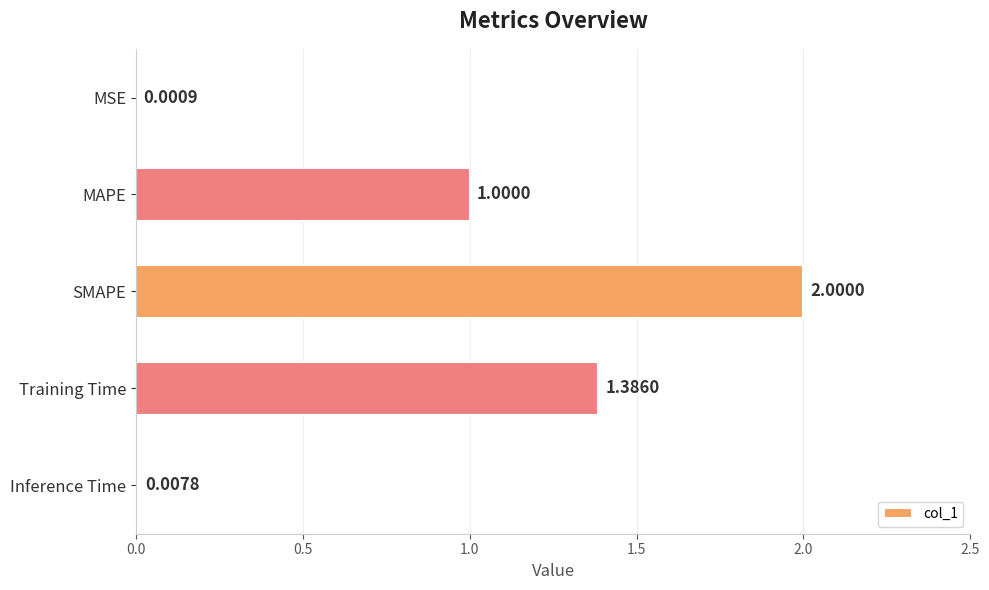

What is the sum of all values?

4.4